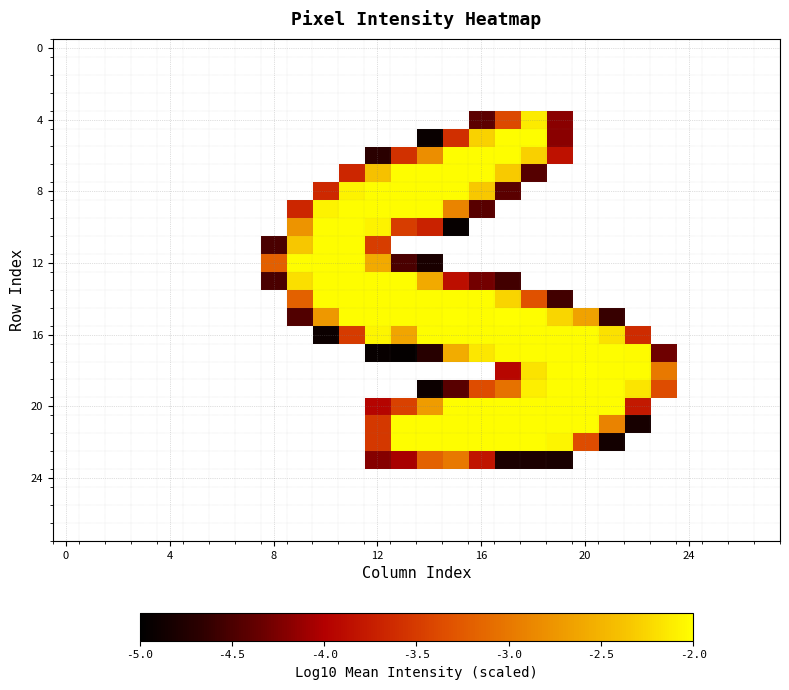

Which has a higher value, 22 or 24?

24